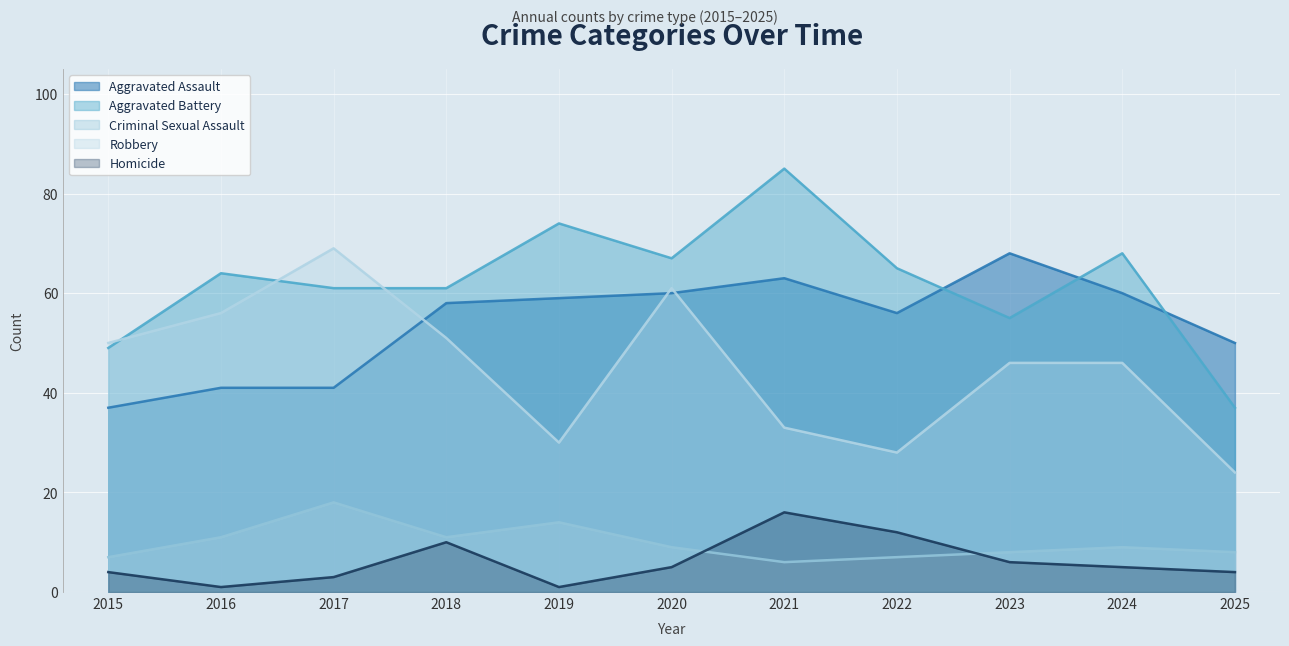

List the series in order of their peak value, highest first.

Aggravated Battery, Robbery, Aggravated Assault, Criminal Sexual Assault, Homicide